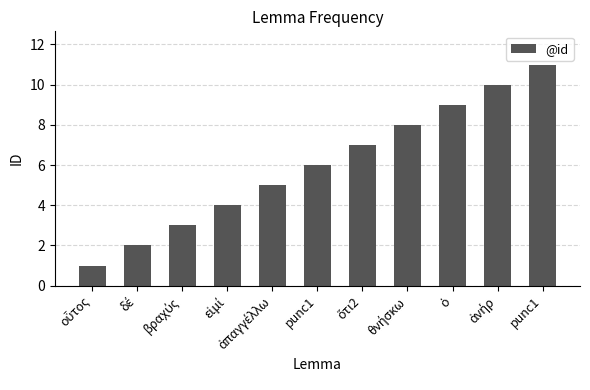

What is the greatest value displayed?

11